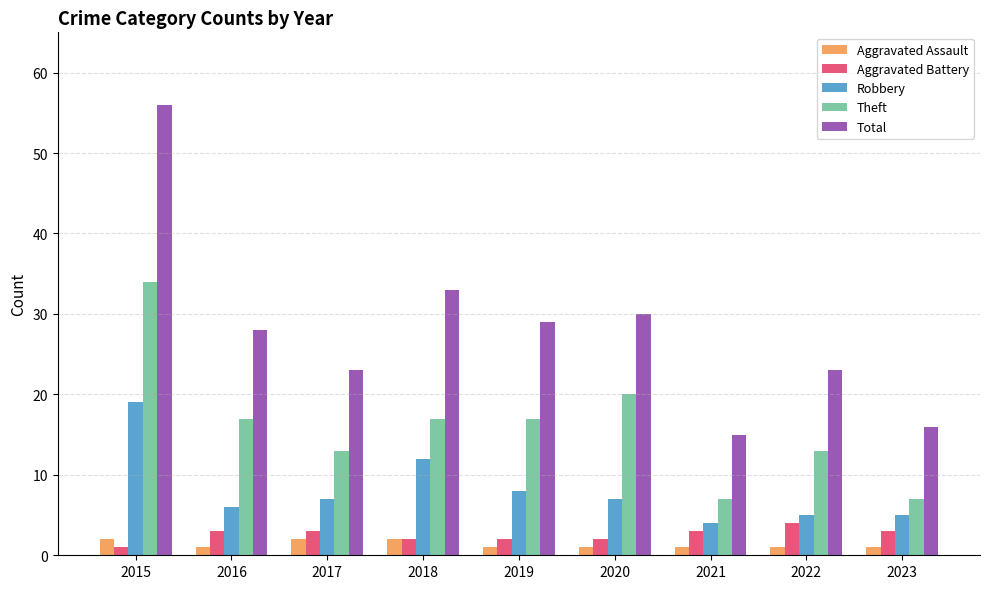

Is the value of Aggravated Assault at 2022 greater than the value of Theft at 2015?

No